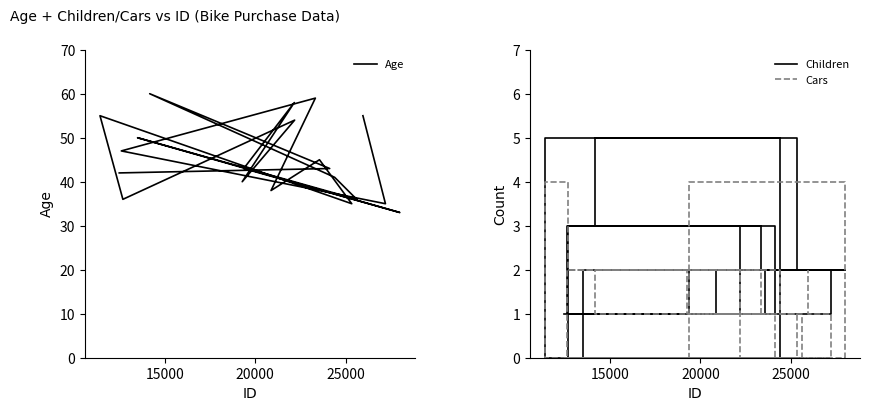

How many interior local valleys does the Children series have?

4